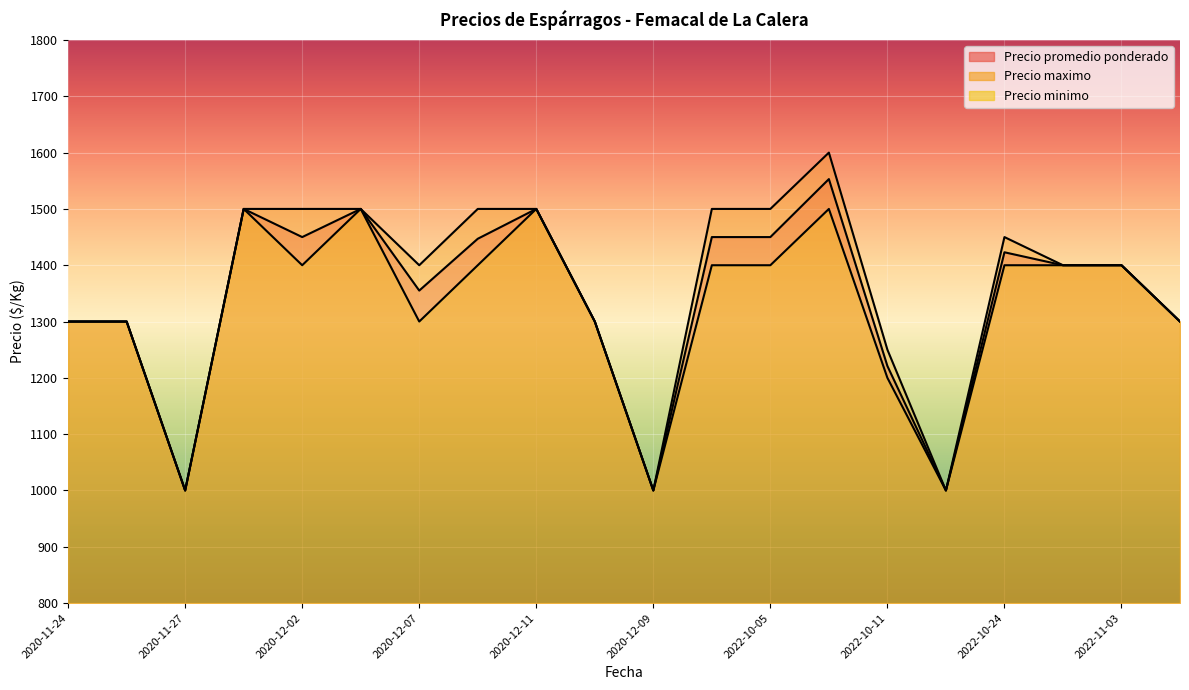

Between 2020-11-30 and 2022-10-03, which series saw the biggest shift?

Precio minimo